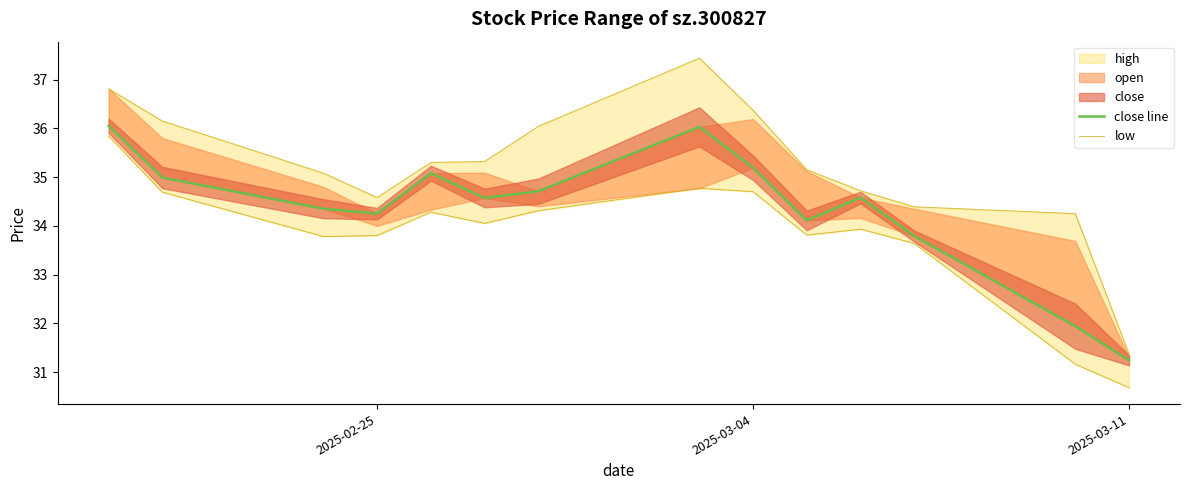

True or false: low and close line cross at least once.

False